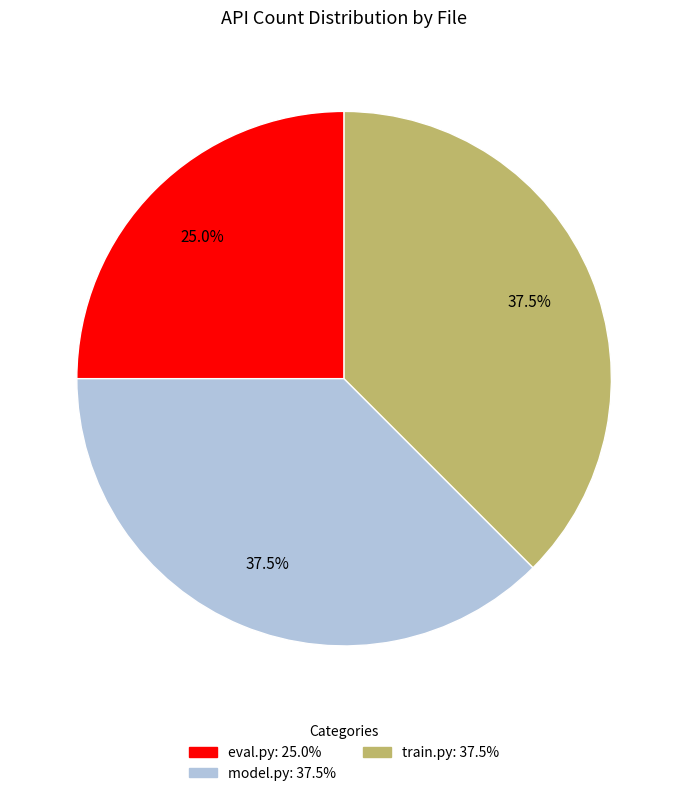

What is the ratio of the value at model.py to the value at eval.py?

1.5